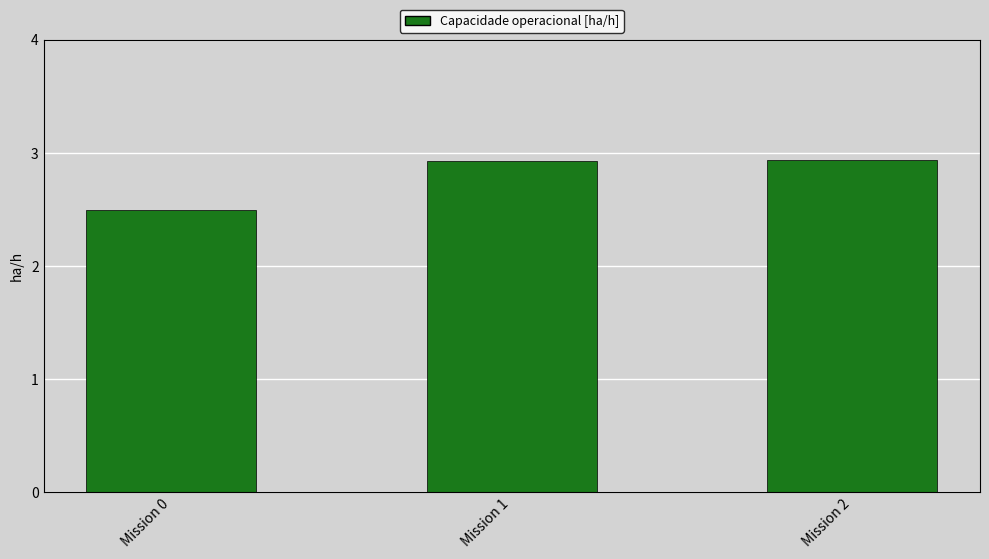

True or false: the data shows 2.9 at Mission 2.

True